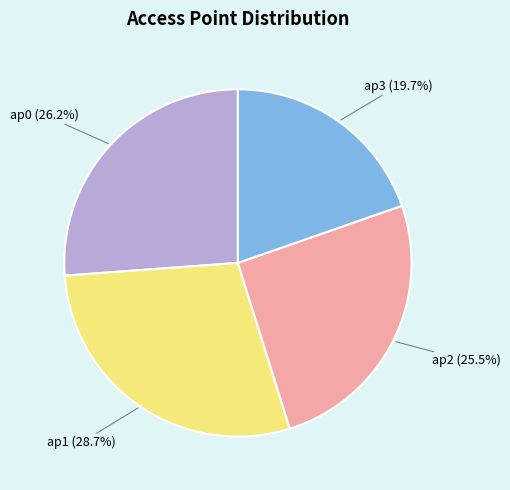

Does any single category account for the majority?

No